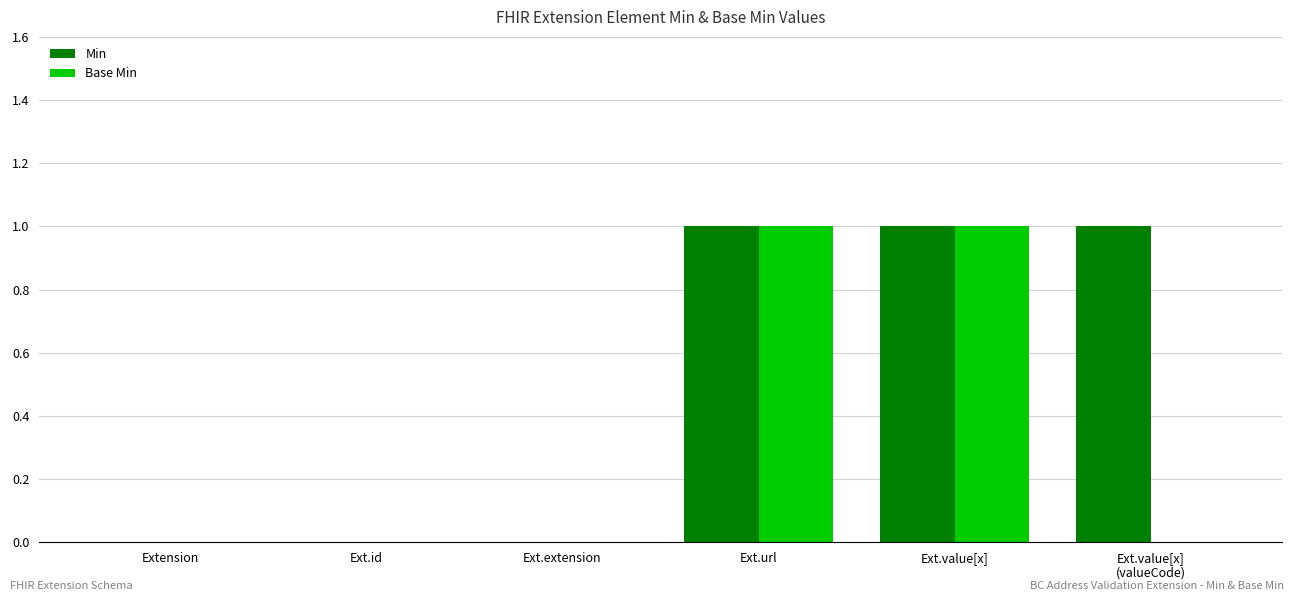

Reading right to left, what are all the values shown in this chart?

Min: Ext.value[x]
(valueCode)=1	Ext.value[x]=1	Ext.url=1	Ext.extension=0	Ext.id=0	Extension=0
Base Min: Ext.value[x]
(valueCode)=0	Ext.value[x]=1	Ext.url=1	Ext.extension=0	Ext.id=0	Extension=0